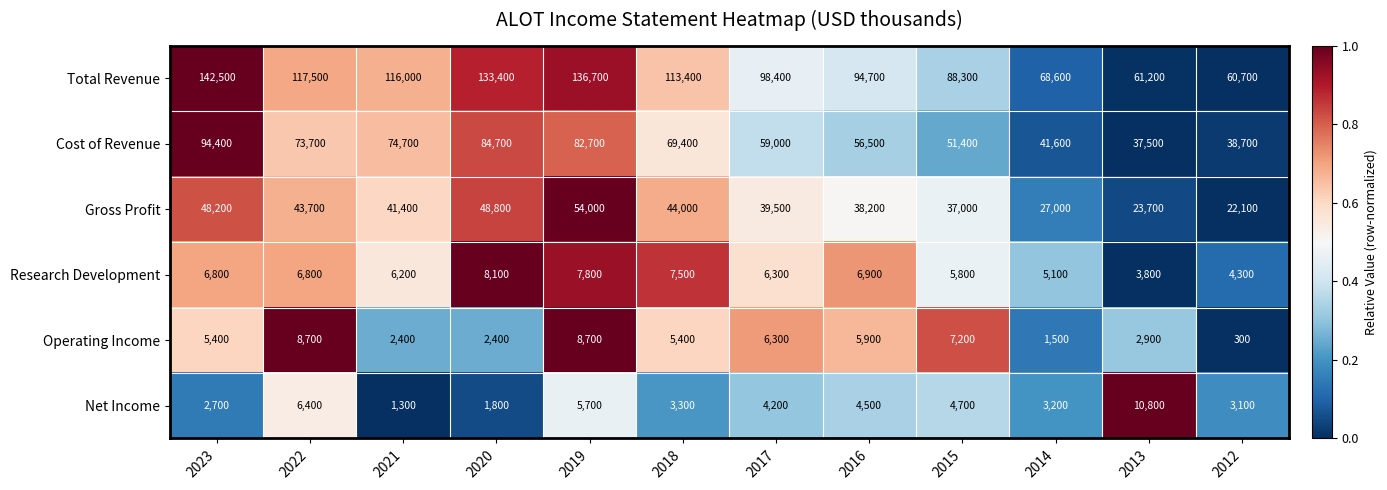

Which series has the largest range (max minus min)?

Total Revenue